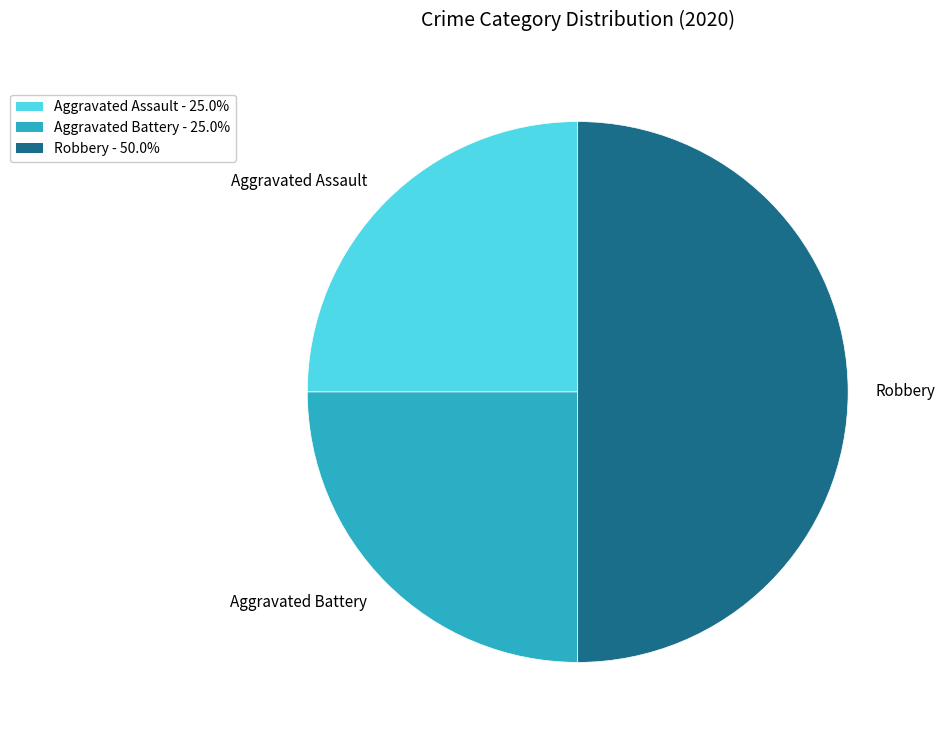

Which category has the biggest portion of the pie?

Robbery